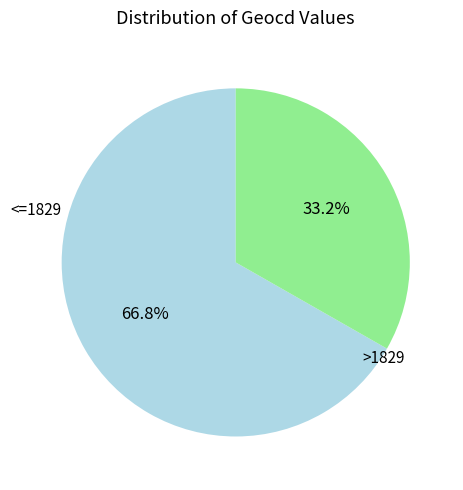

Approximately how many times larger is the value at <=1829 compared to >1829?

2.0